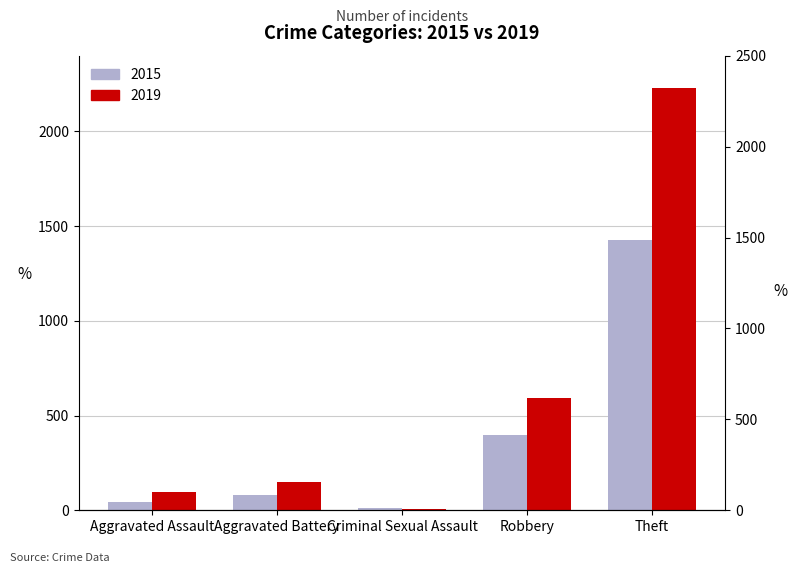

Does the chart contain stacked bars?

No